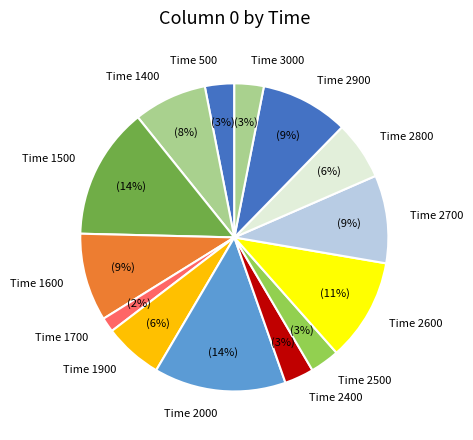

Is there any slice that represents more than half of the pie?

No